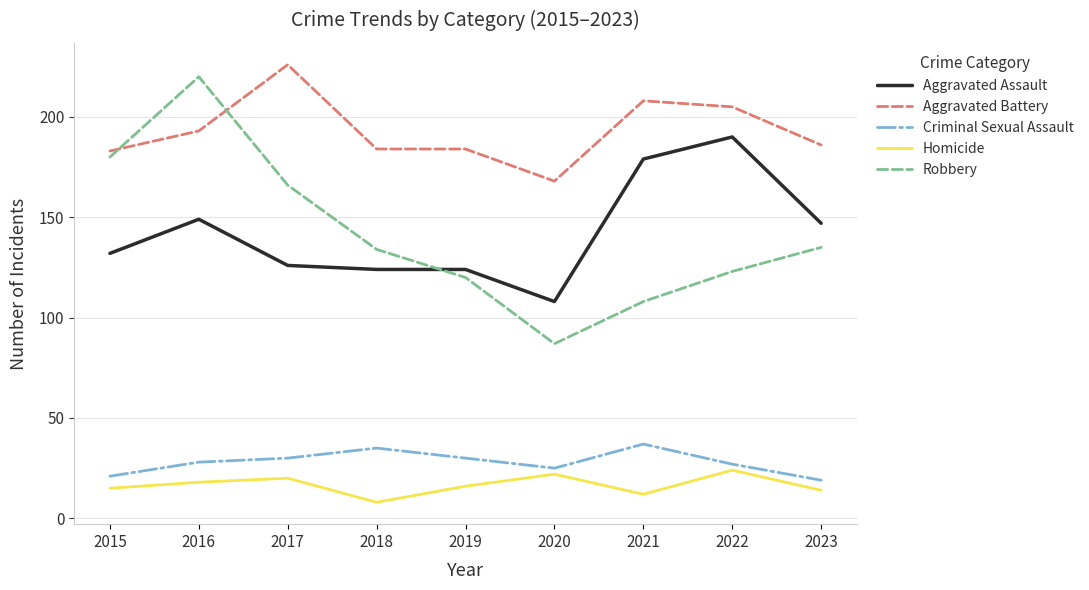

At which label does Aggravated Battery reach its minimum?

2020